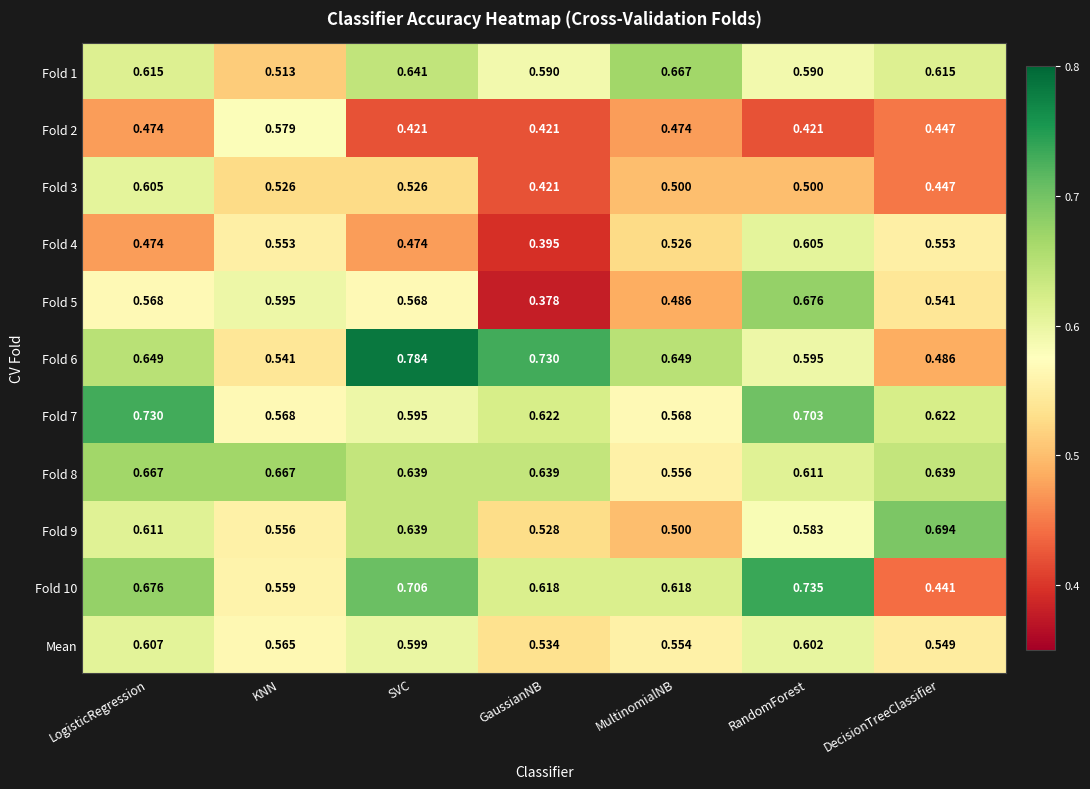

Where is Mean nearest to the value 0?

GaussianNB